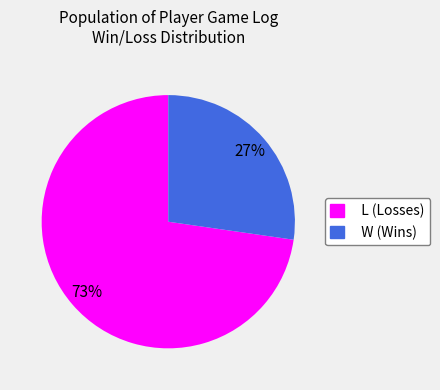

Do W and L together represent more than half of the pie?

Yes